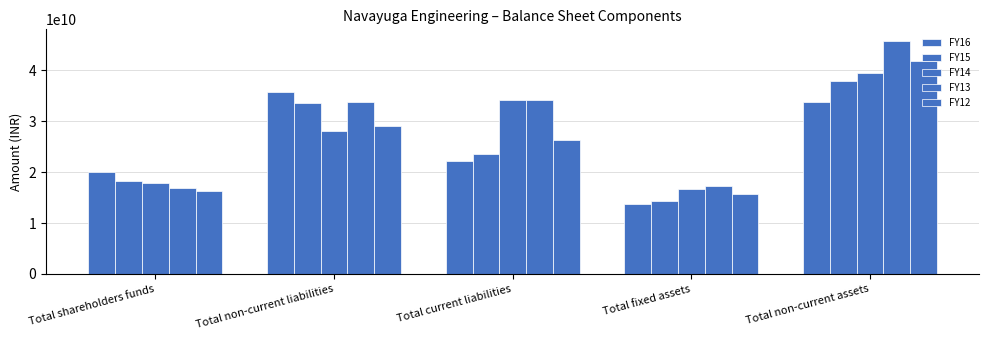

What is the difference between the maximum and minimum values in the FY16 series?

21935065506